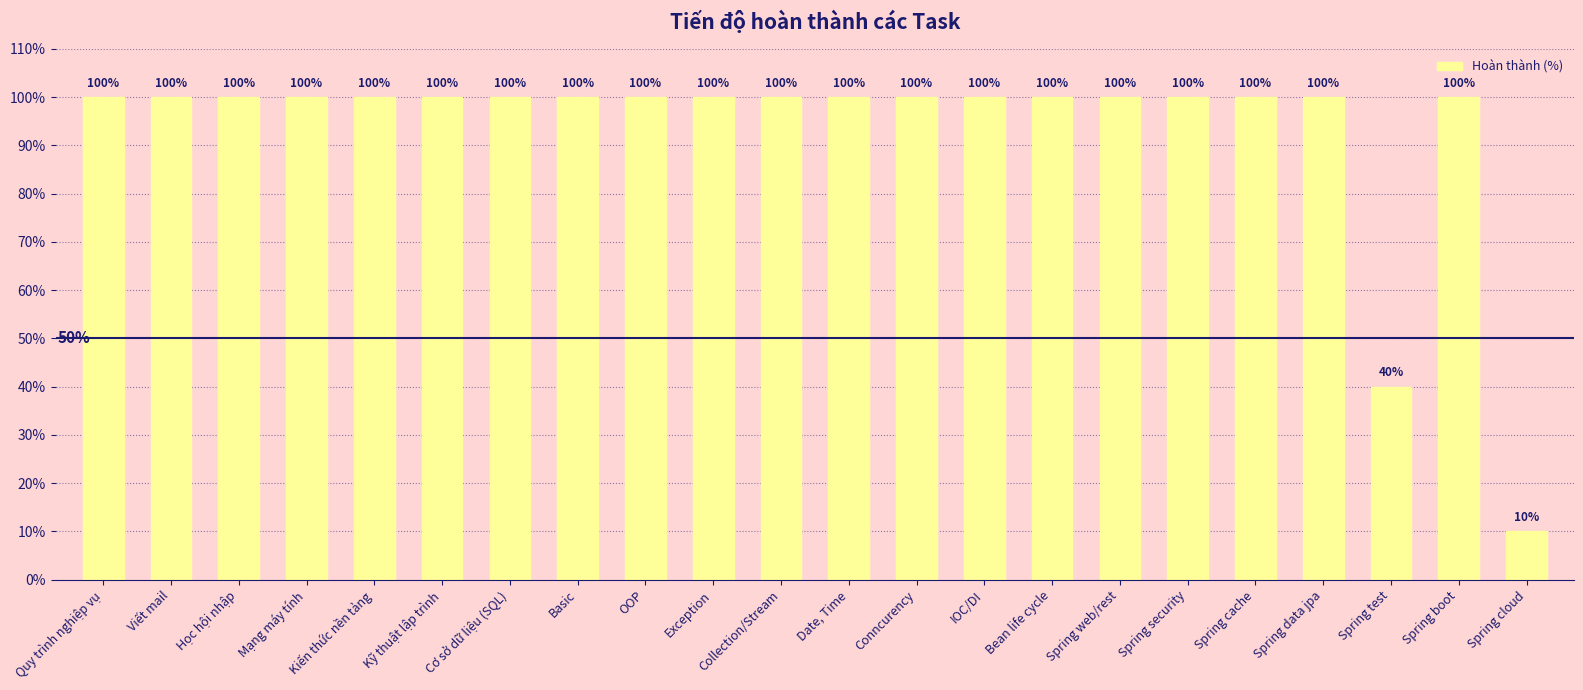

What is the difference between the maximum and second lowest values?

60